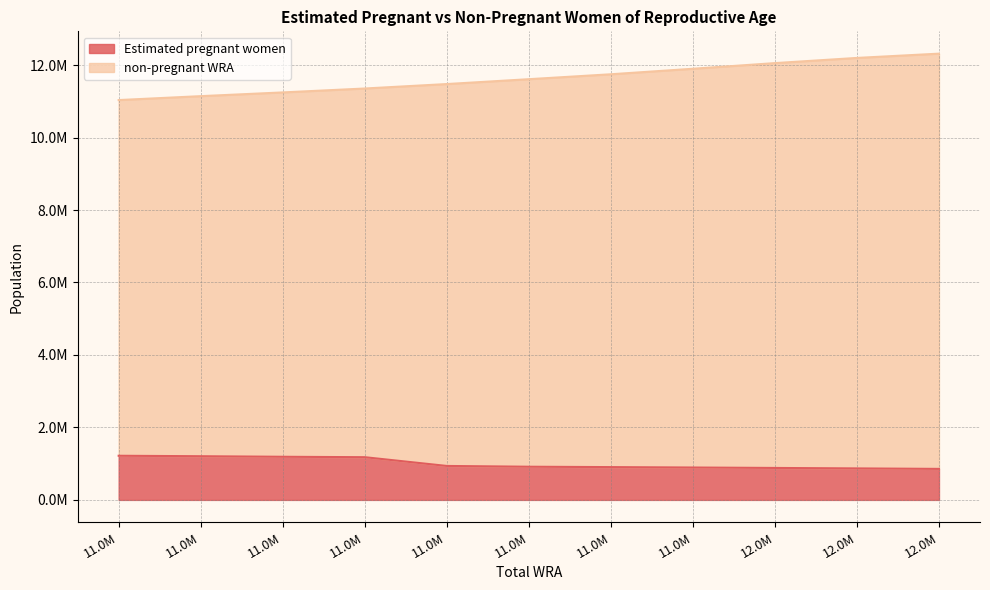

How many lines are shown in the chart?

2